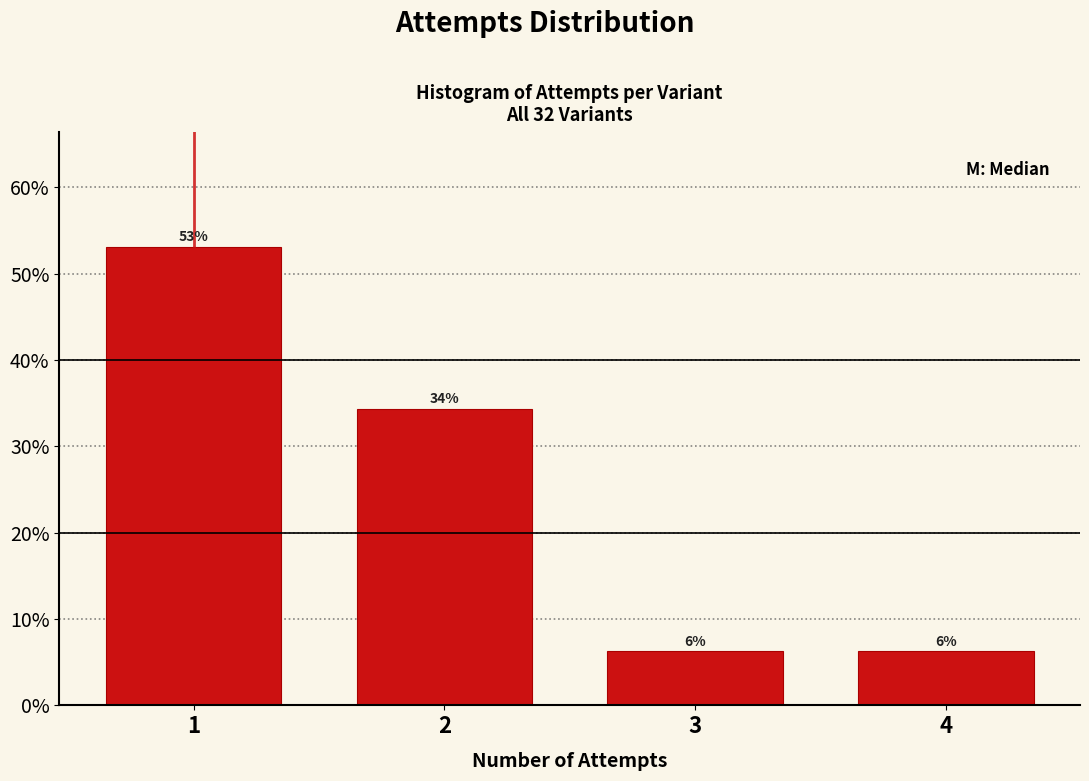

Does the chart contain any negative values?

No